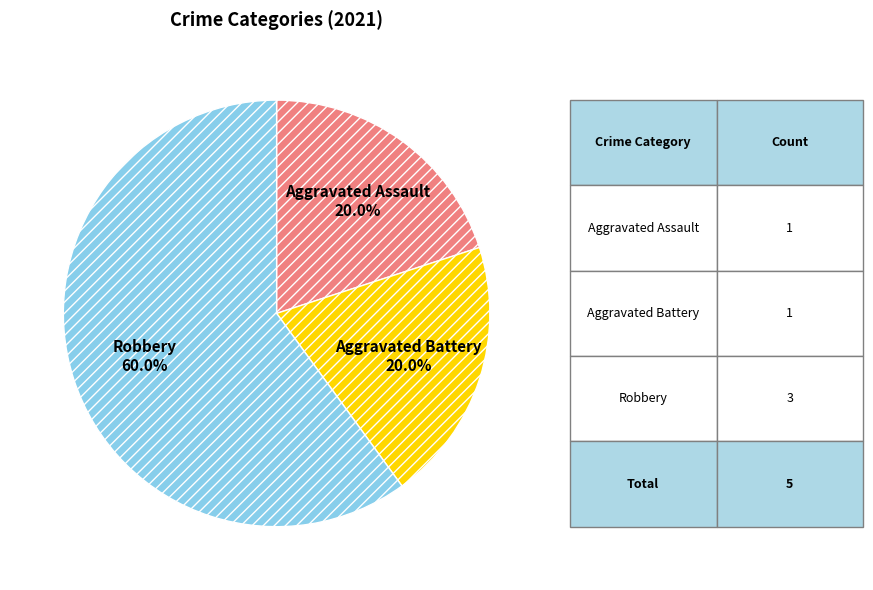

Is there any slice that represents more than half of the pie?

Yes